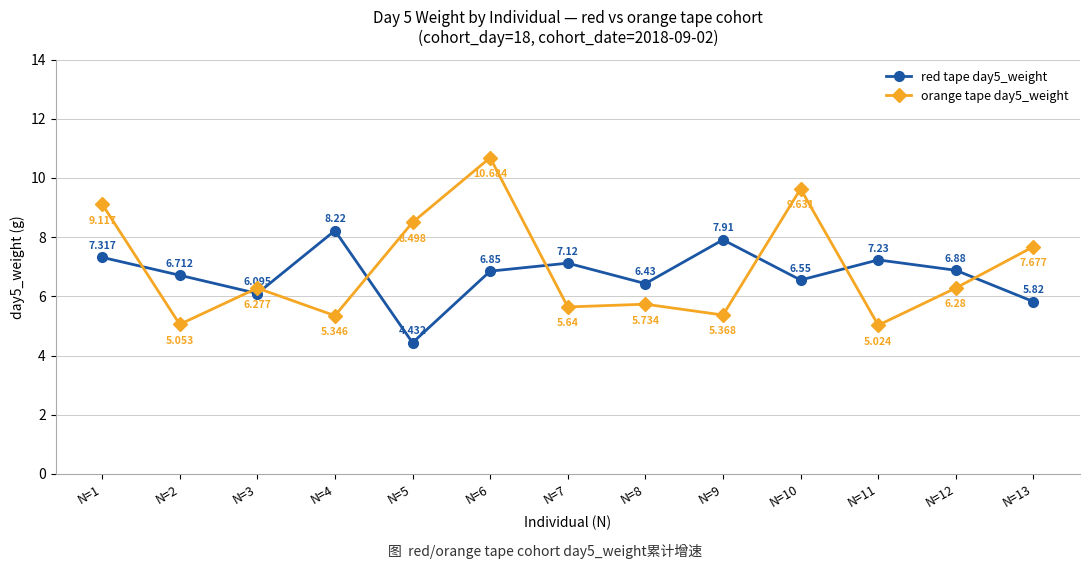

Between which two adjacent categories do red tape day5_weight and orange tape day5_weight first intersect?

N=1 and N=2